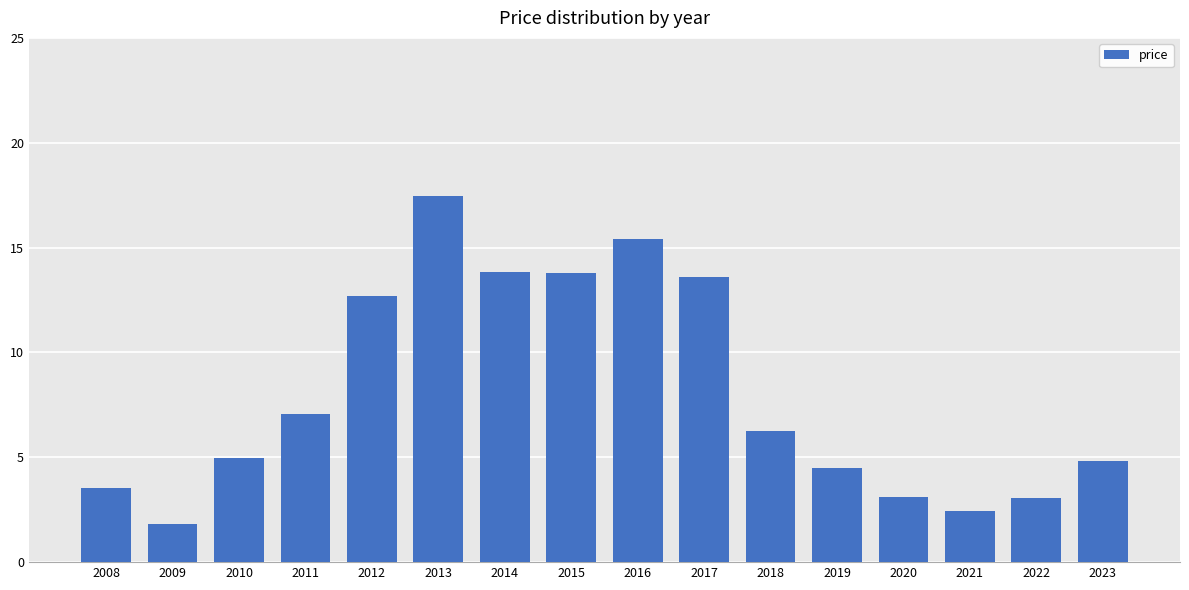

How many bars are there in total?

16